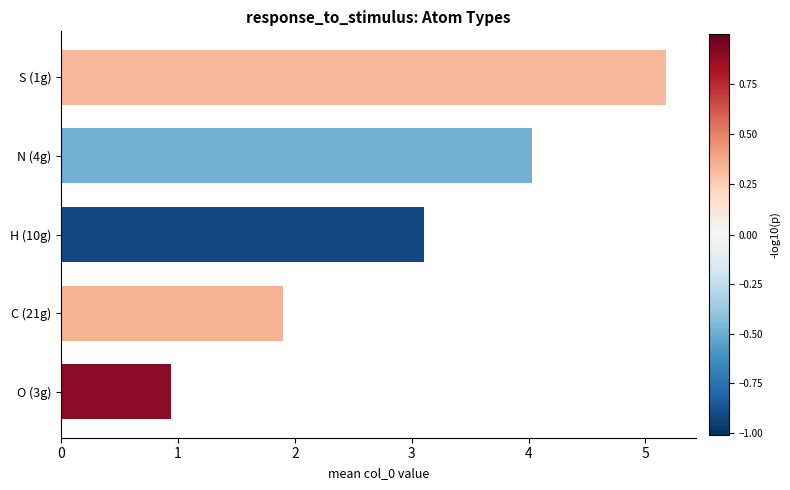

What is the sum of all values?

15.1